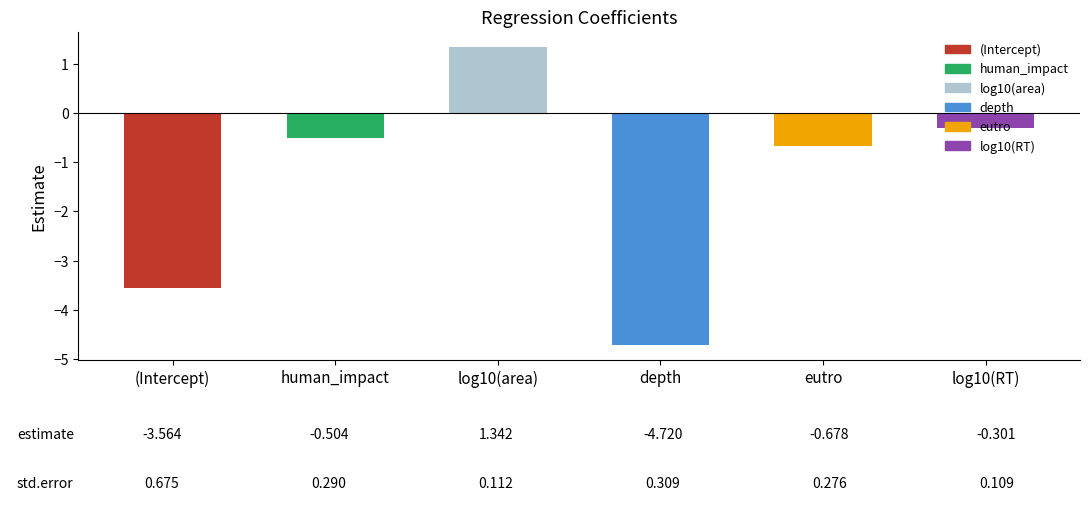

How many data points does each series have?

6